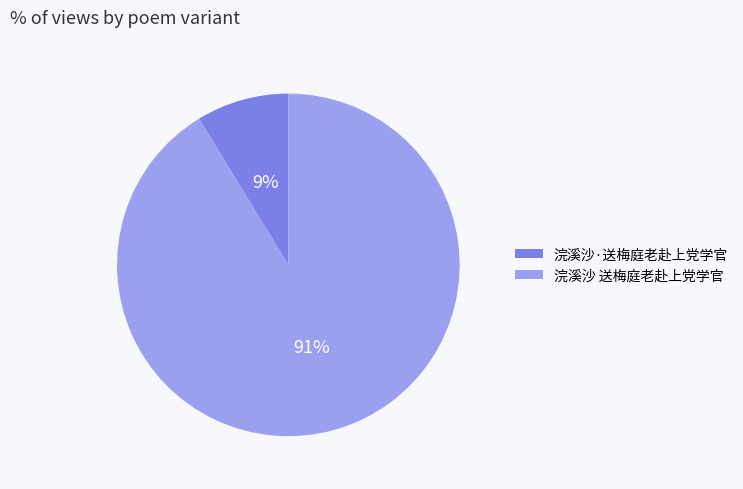

Between 浣溪沙 送梅庭老赴上党学官 and 浣溪沙·送梅庭老赴上党学官, which is larger?

浣溪沙 送梅庭老赴上党学官